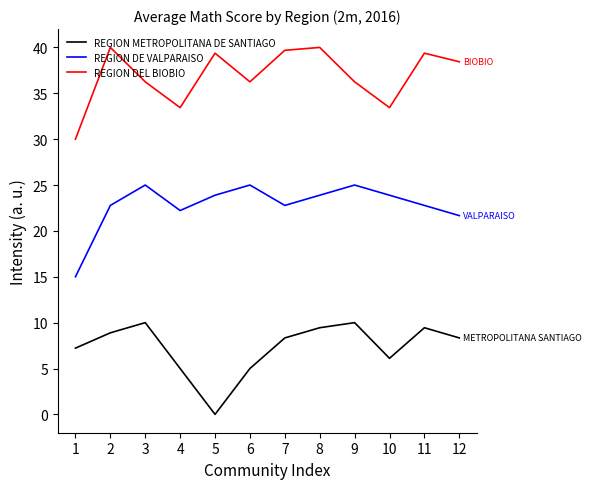

True or false: REGION DEL BIOBIO and REGION DE VALPARAISO intersect in this chart.

False